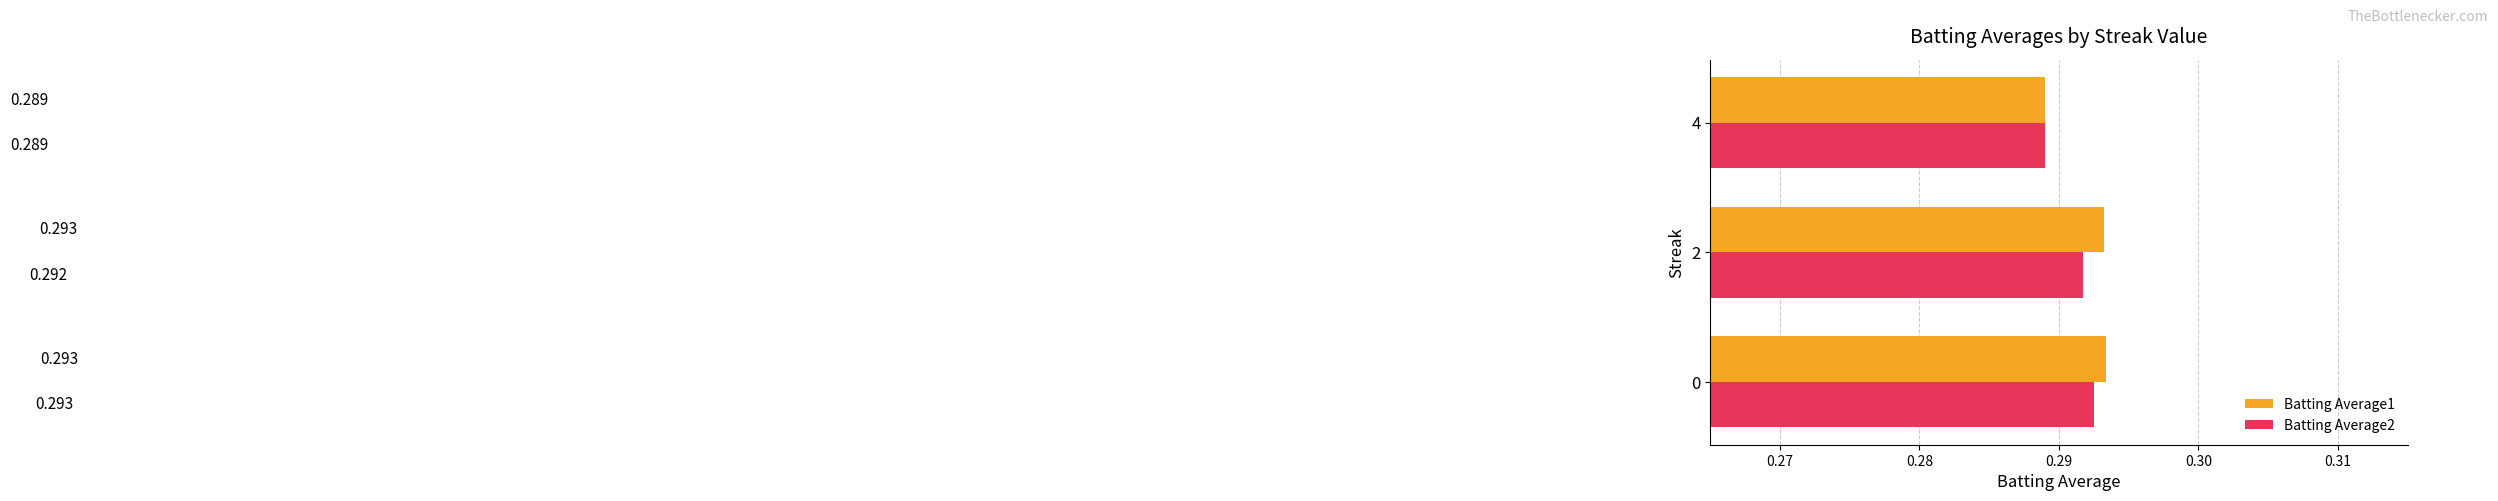

Is the value of Batting Average2 at 4 greater than the value of Batting Average1 at 2?

No